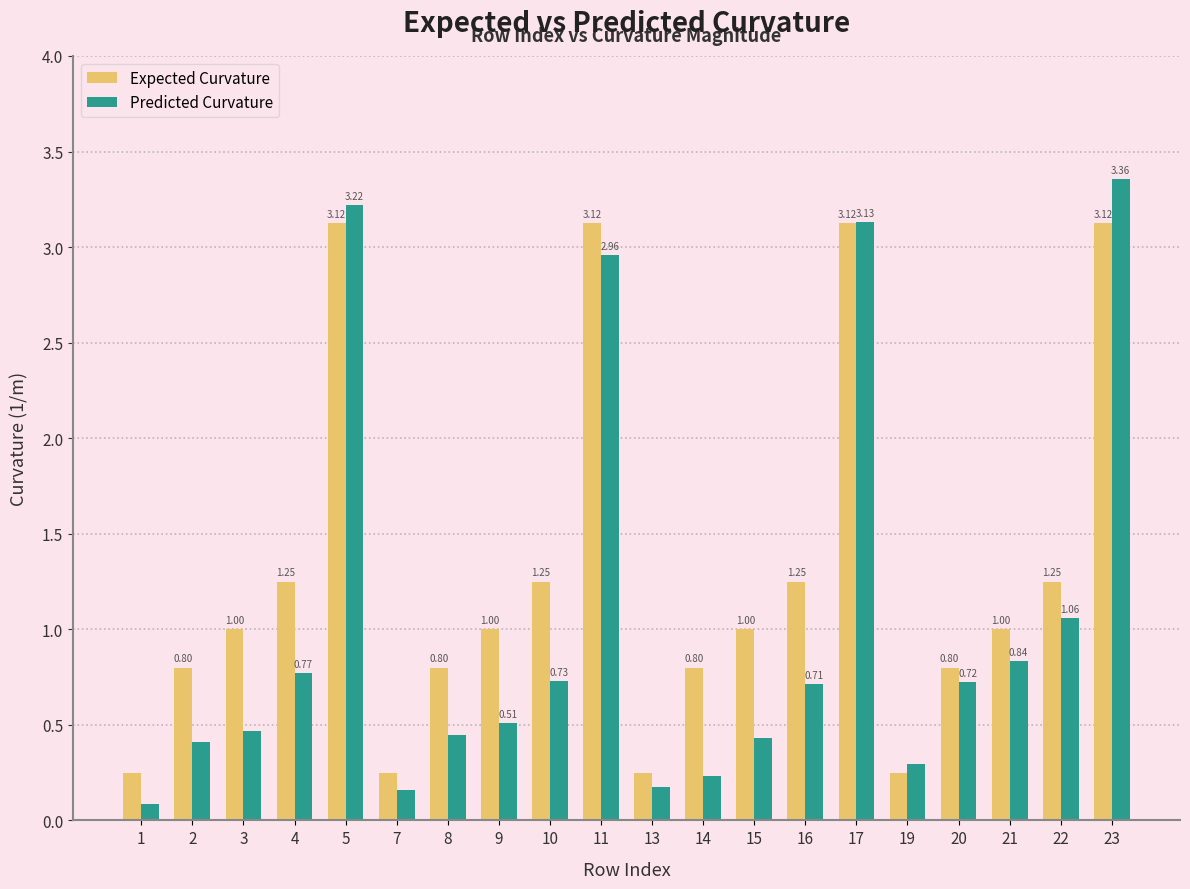

What are all the series names shown in the legend?

Expected Curvature, Predicted Curvature